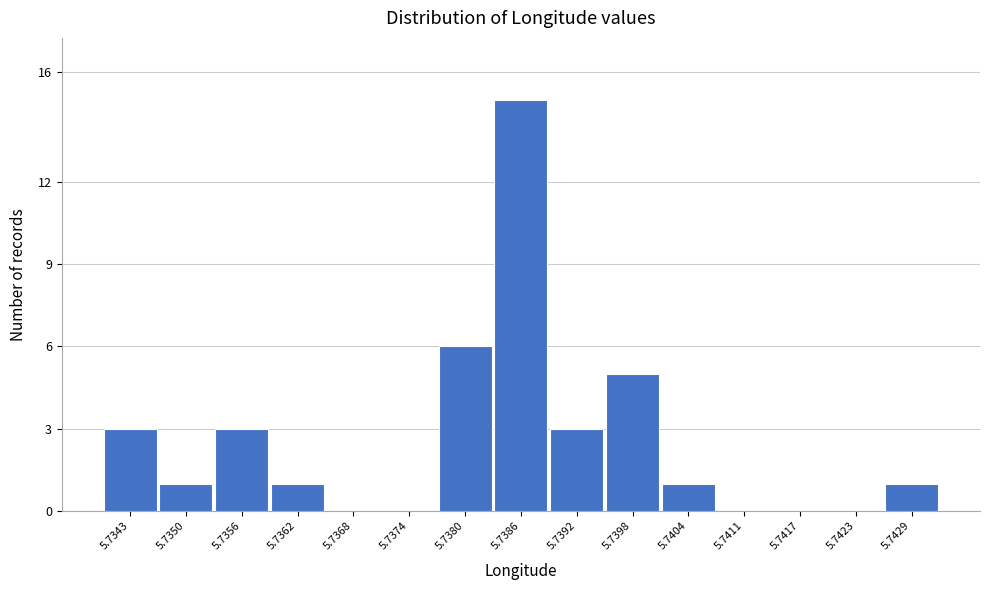

Reading left to right, what are all the values shown in this chart?

5.7343=3	5.7350=1	5.7356=3	5.7362=1	5.7368=0	5.7374=0	5.7380=6	5.7386=15	5.7392=3	5.7398=5	5.7404=1	5.7411=0	5.7417=0	5.7423=0	5.7429=1